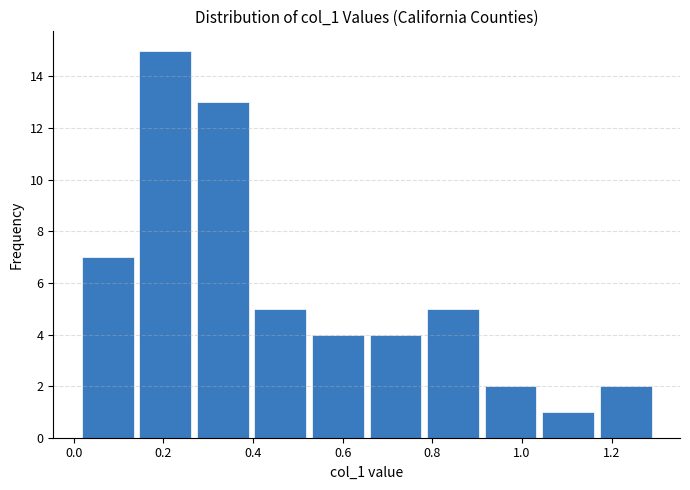

What is the height of the bar covering 0.52 to 0.66 on the x-axis? Neither the bar edges nor the heights are printed on the chart, so give them approximately, as read against the axes.

4